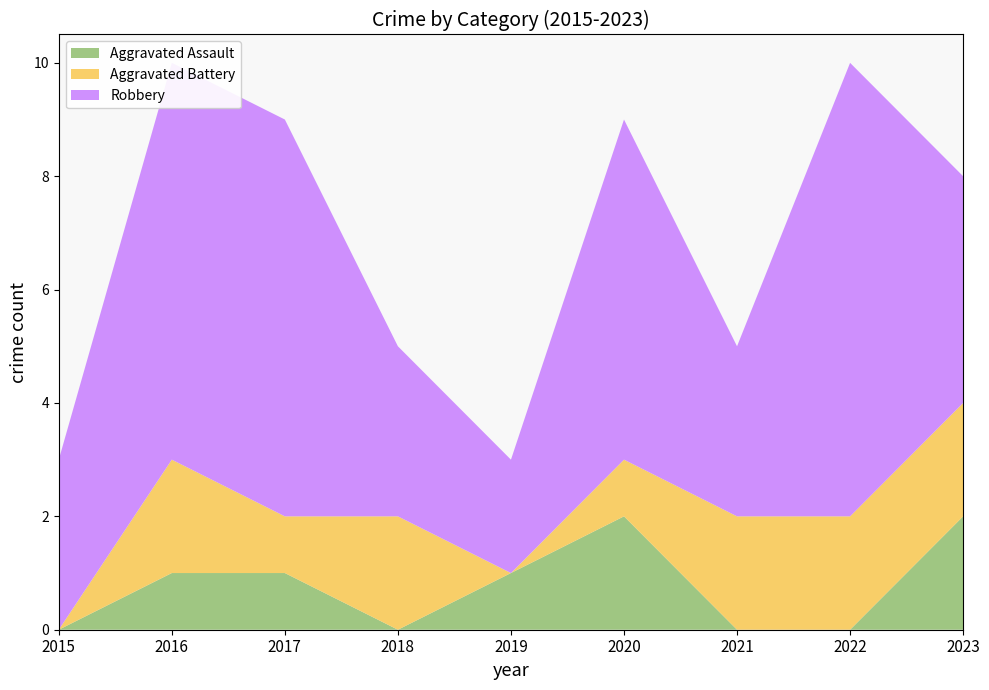

Reading left to right, transcribe all the data shown in this chart.

Aggravated Assault: 0	1	1	0	1	2	0	0	2
Aggravated Battery: 0	2	1	2	0	1	2	2	2
Robbery: 3	7	7	3	2	6	3	8	4